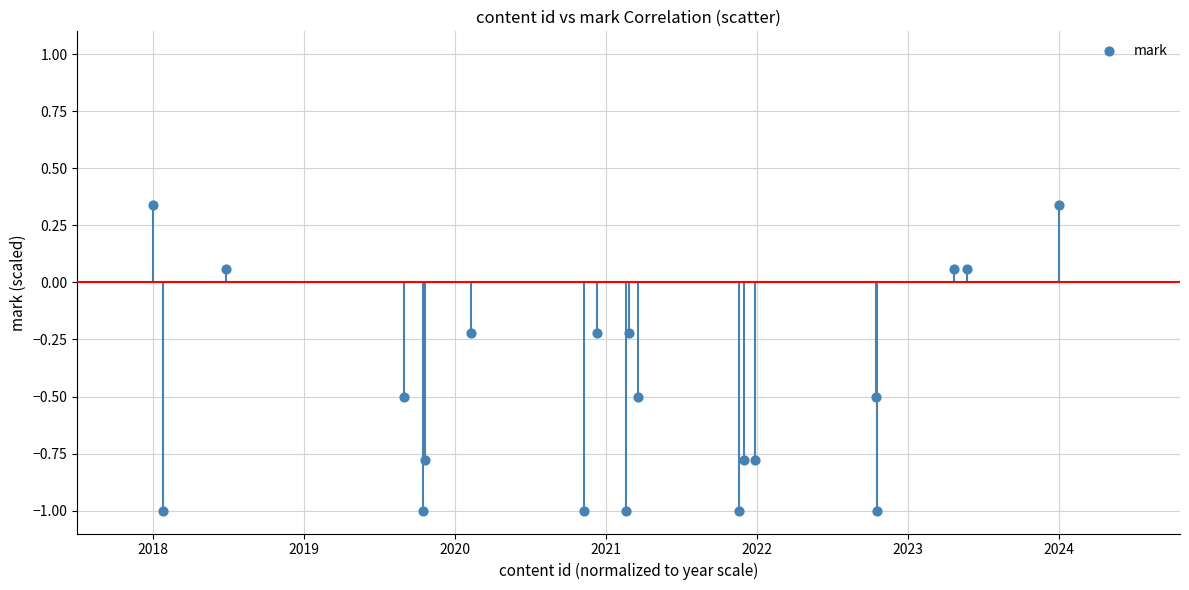

What is the range of Y values (max minus min)?

1.3